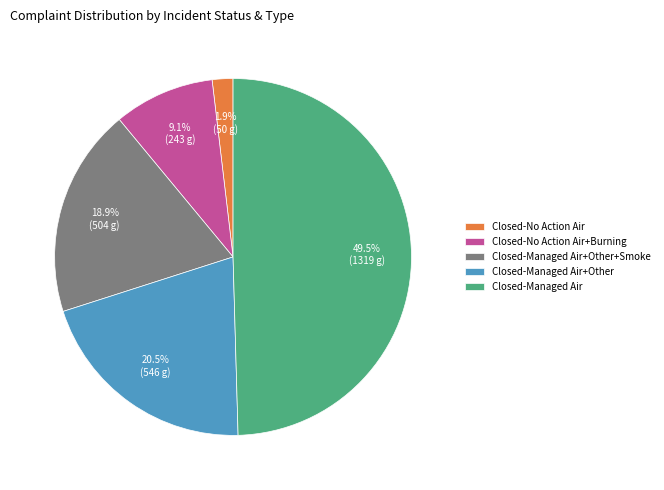

To the nearest percent, what percentage of the pie is Closed-Managed Air+Other+Smoke?

19%